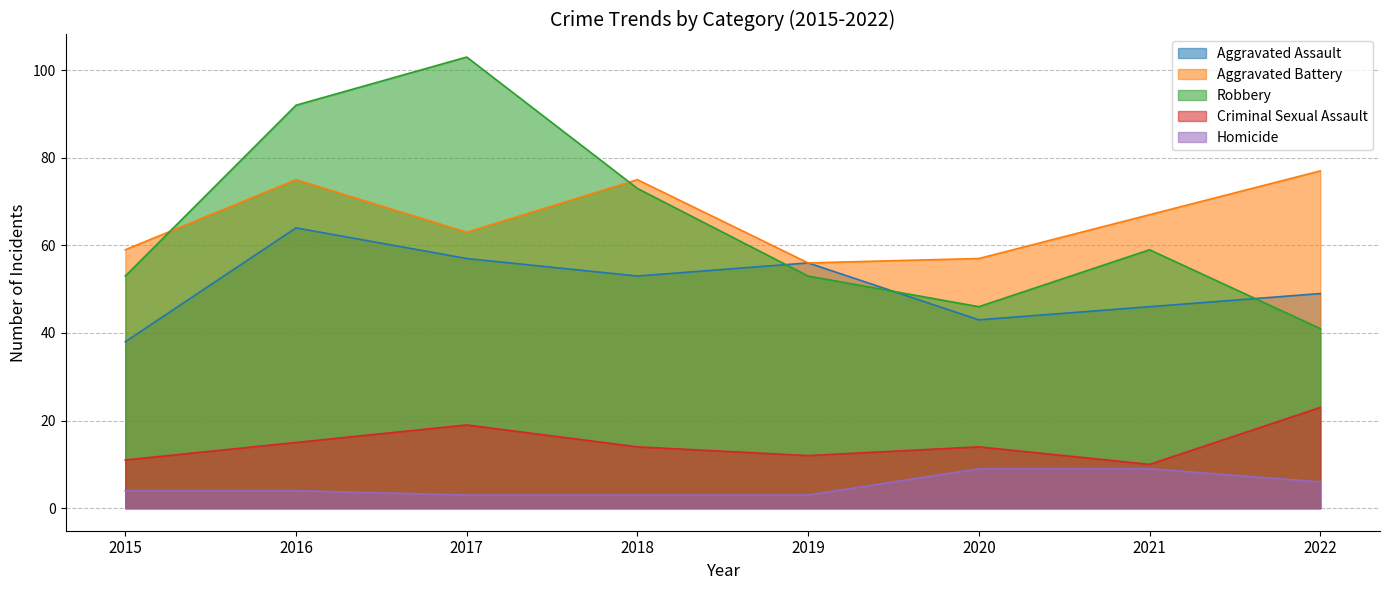

Between 2015 and 2017, which is larger?

2017